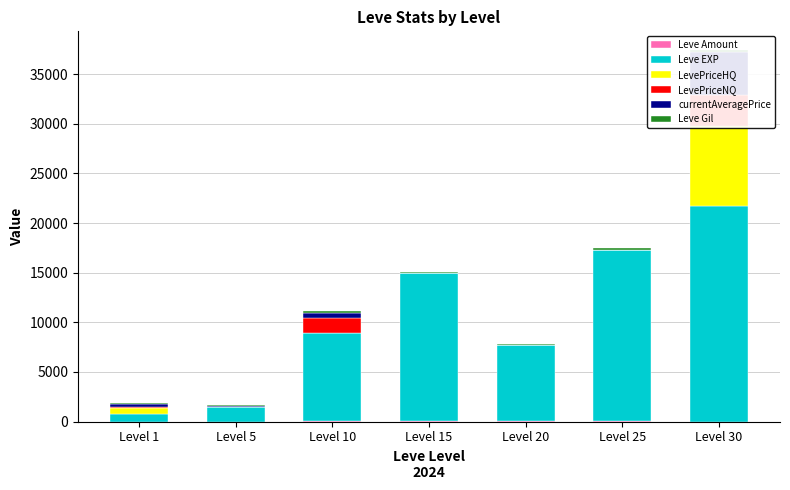

At Level 20, list the series in order from largest to smallest.

Leve EXP, Leve Gil, Leve Amount, LevePriceHQ, LevePriceNQ, currentAveragePrice